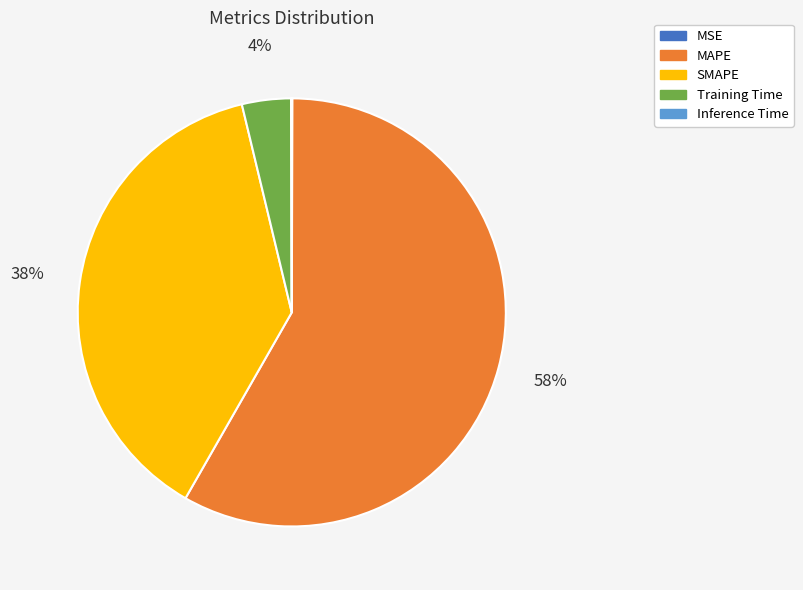

Is MAPE the majority of the pie?

Yes